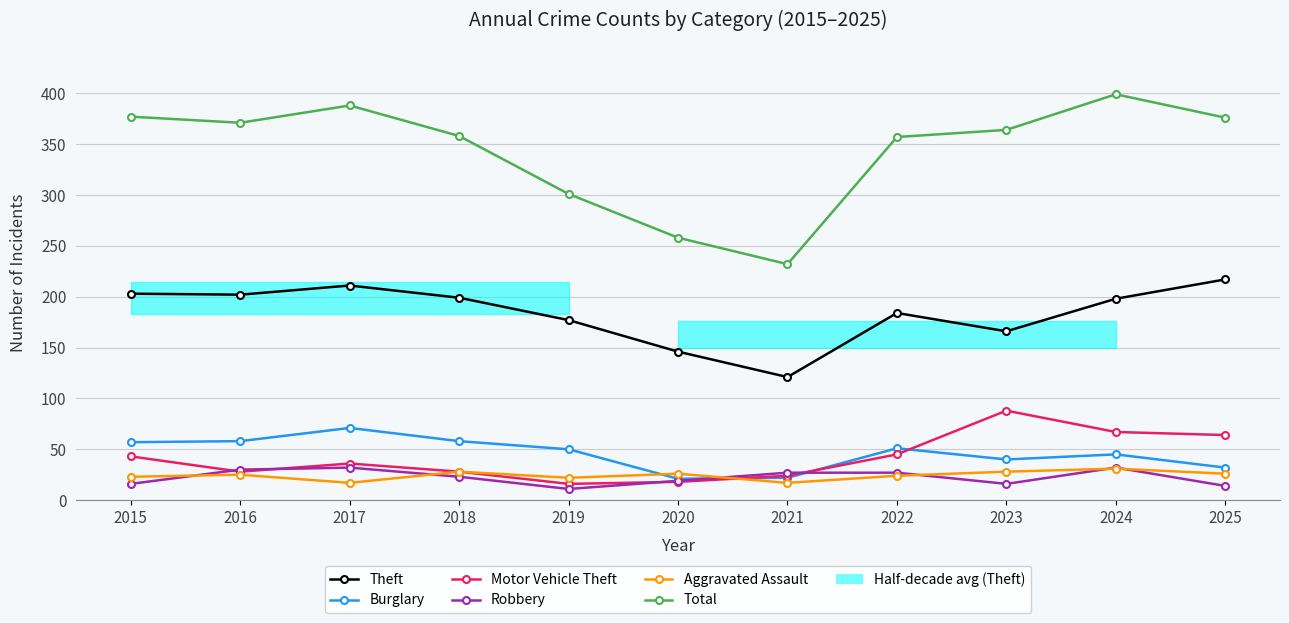

What is the sum of all Motor Vehicle Theft values?

457